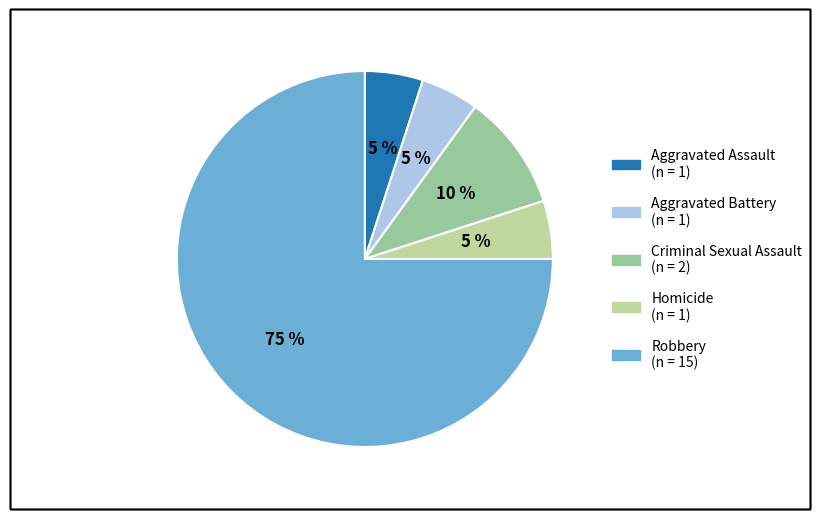

Is the sum of Robbery and Homicide greater than half?

Yes